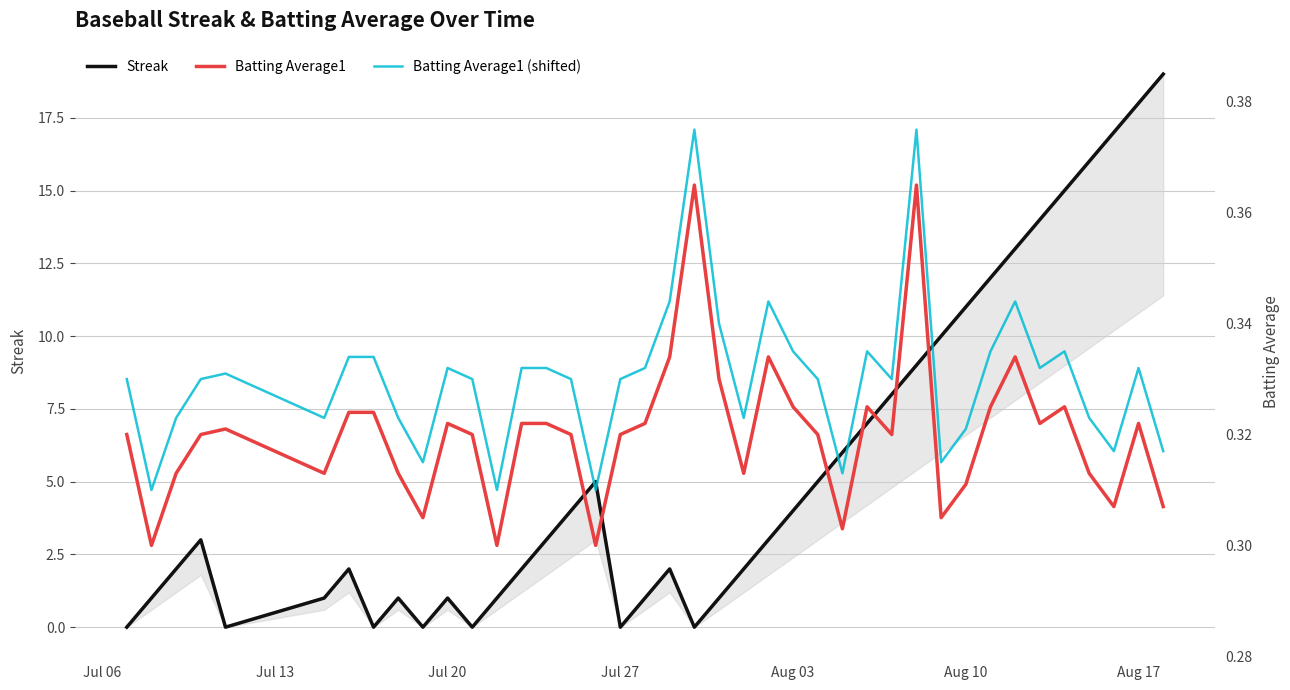

Is the value of Streak at 11 greater than the value of Batting Average1 (shifted) at 31?

No